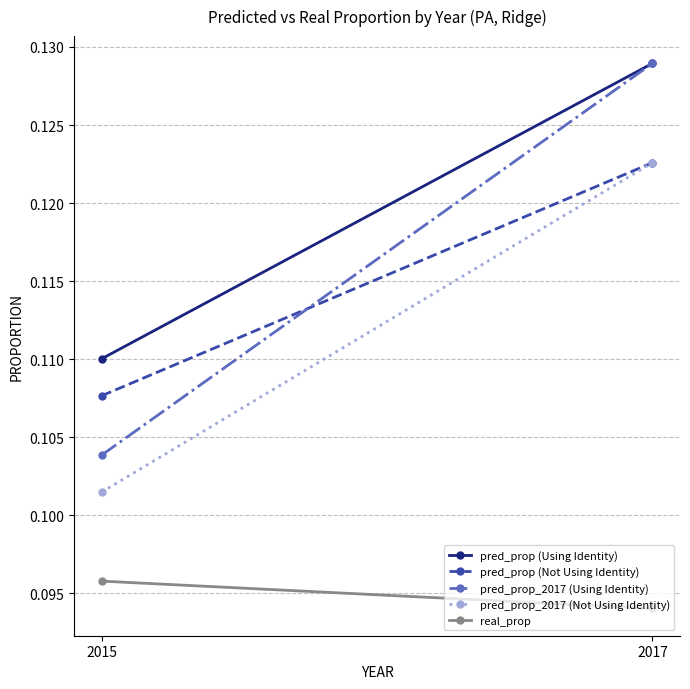

Reading right to left, list all the values displayed in this chart.

pred_prop (Using Identity): 2017=0.1	2015=0.1
pred_prop (Not Using Identity): 2017=0.1	2015=0.1
pred_prop_2017 (Using Identity): 2017=0.1	2015=0.1
pred_prop_2017 (Not Using Identity): 2017=0.1	2015=0.1
real_prop: 2017=0.1	2015=0.1